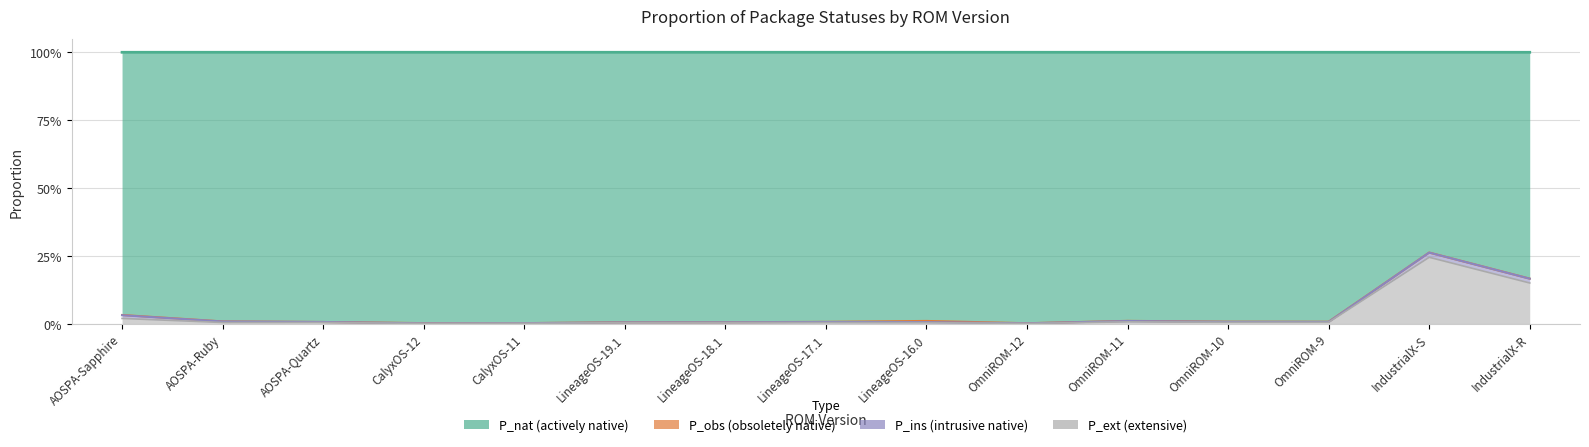

True or false: P_ext and P_nat cross at least once.

False